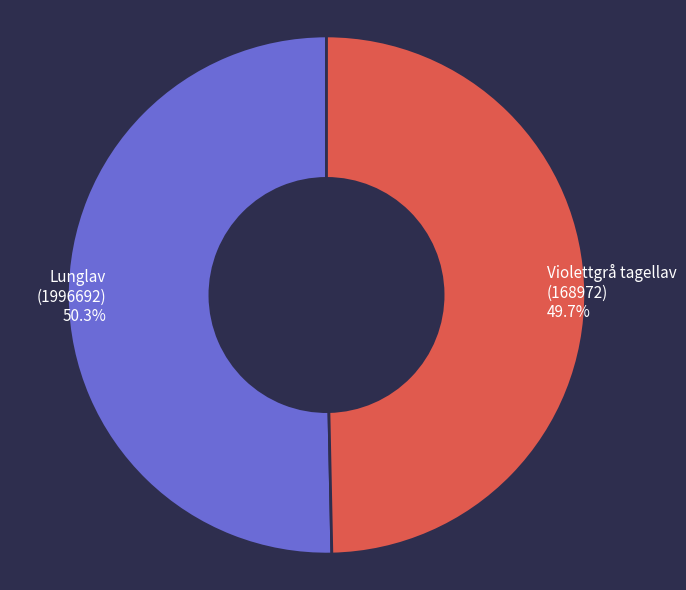

Which category has the biggest portion of the pie?

Lunglav (1996692)